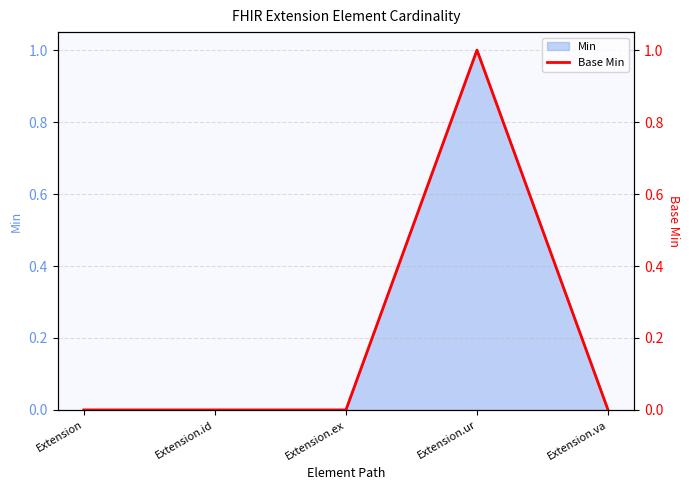

Is it true that Min equals 1 at Extension?

False